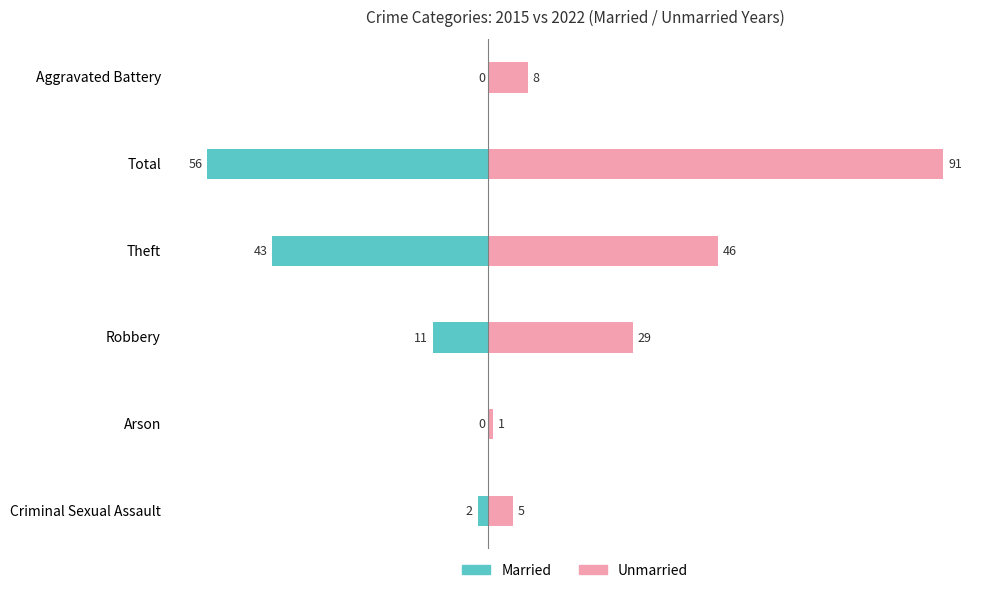

Which series has the largest range (max minus min)?

Unmarried